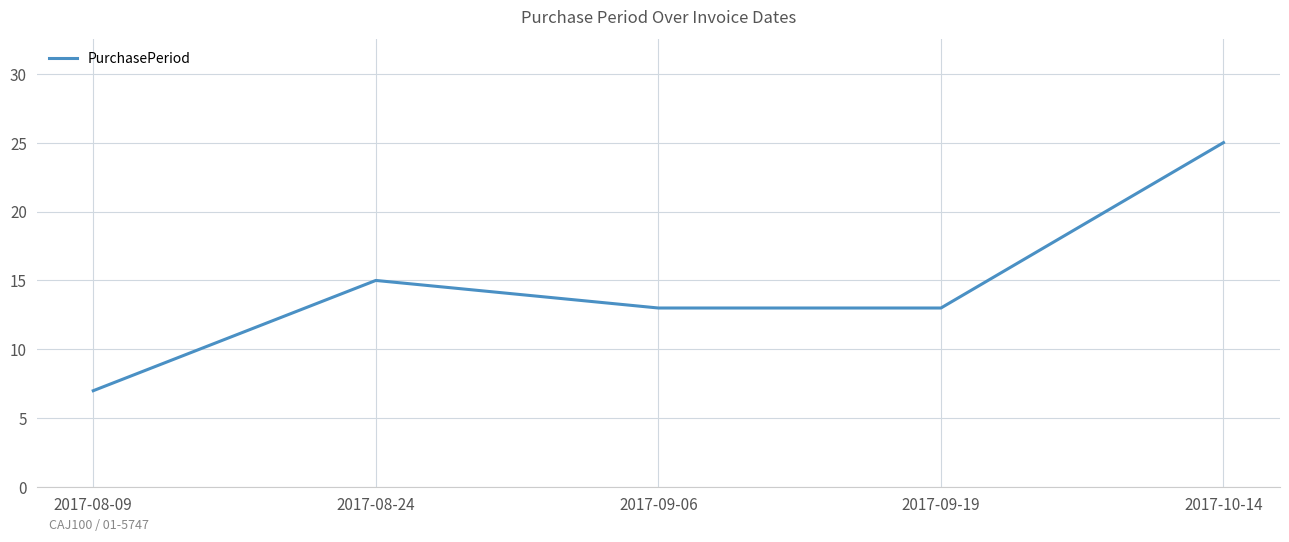

What position from the right is 2017-08-09?

5